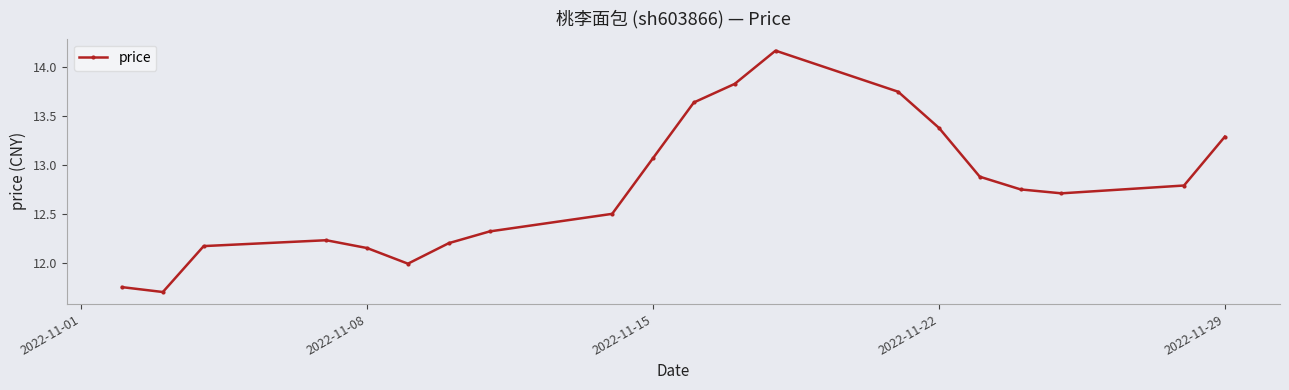

What is the minimum value shown in the chart?

11.7